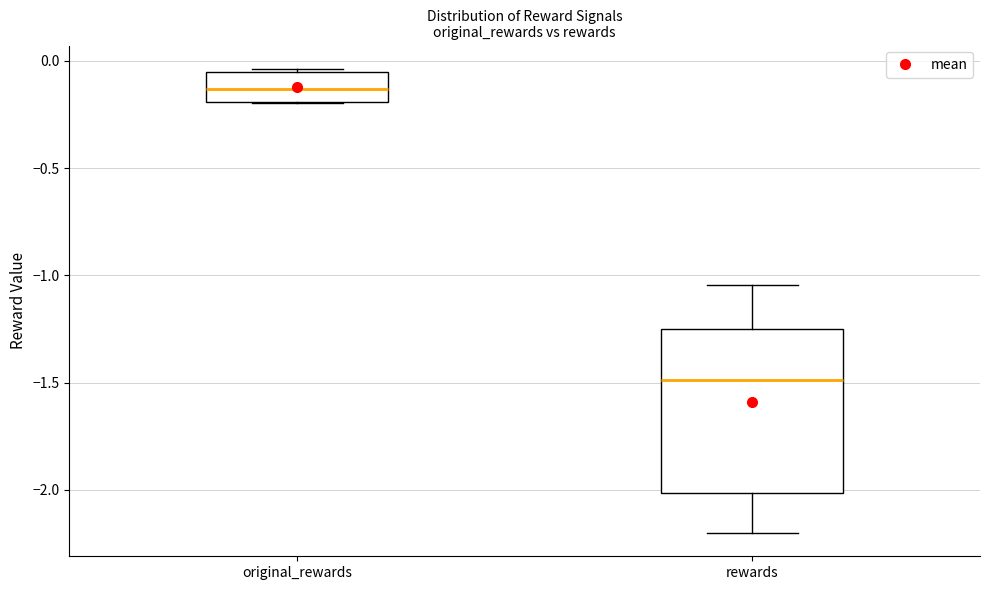

Where is the upper edge of the box for original_rewards on the y-axis? The values are not printed on the chart, so give them approximately, as read against the axis.

-0.05